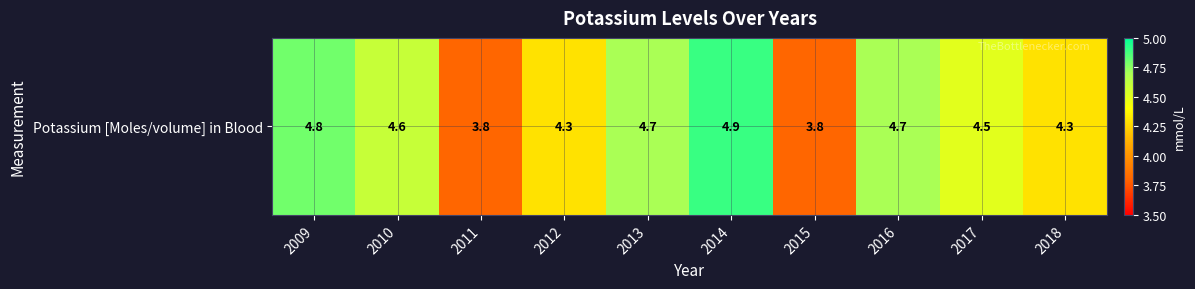

What is the sum of all values?

44.4